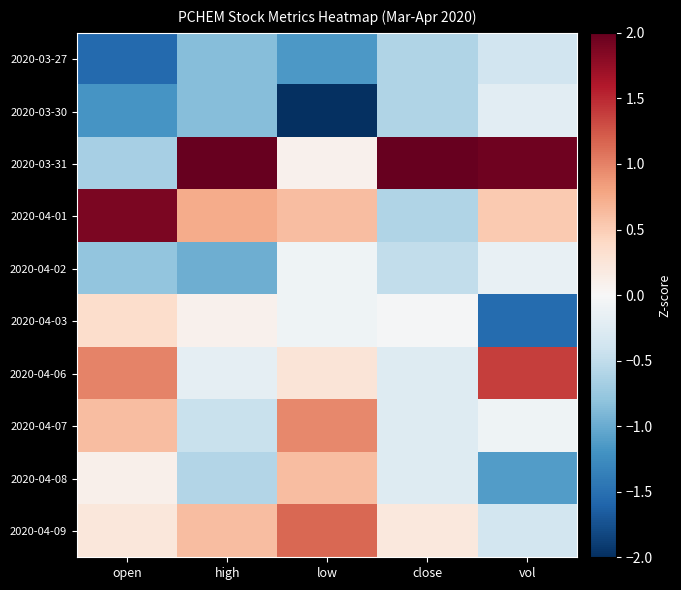

Reading left to right, transcribe all the data shown in this chart.

2020-03-27: open=-1.6	high=-0.8	low=-1.1	close=-0.6	vol=-0.4
2020-03-30: open=-1.2	high=-0.8	low=-2.4	close=-0.6	vol=-0.2
2020-03-31: open=-0.7	high=2.5	low=0.1	close=2.9	vol=1.9
2020-04-01: open=1.9	high=0.7	low=0.6	close=-0.6	vol=0.5
2020-04-02: open=-0.8	high=-1.0	low=-0.1	close=-0.5	vol=-0.2
2020-04-03: open=0.4	high=0.1	low=-0.1	close=-0.0	vol=-1.5
2020-04-06: open=1.0	high=-0.2	low=0.3	close=-0.3	vol=1.4
2020-04-07: open=0.6	high=-0.5	low=1.0	close=-0.3	vol=-0.1
2020-04-08: open=0.1	high=-0.6	low=0.6	close=-0.3	vol=-1.1
2020-04-09: open=0.2	high=0.6	low=1.1	close=0.2	vol=-0.4